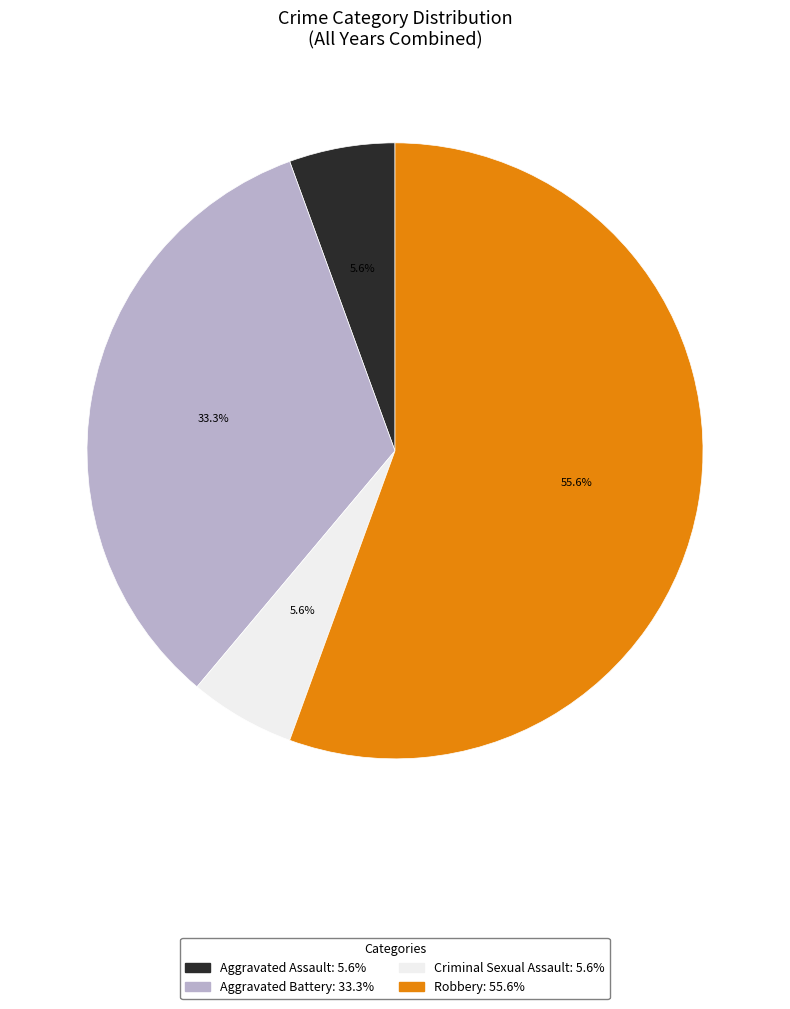

Which has a higher value, Robbery or Criminal Sexual Assault?

Robbery